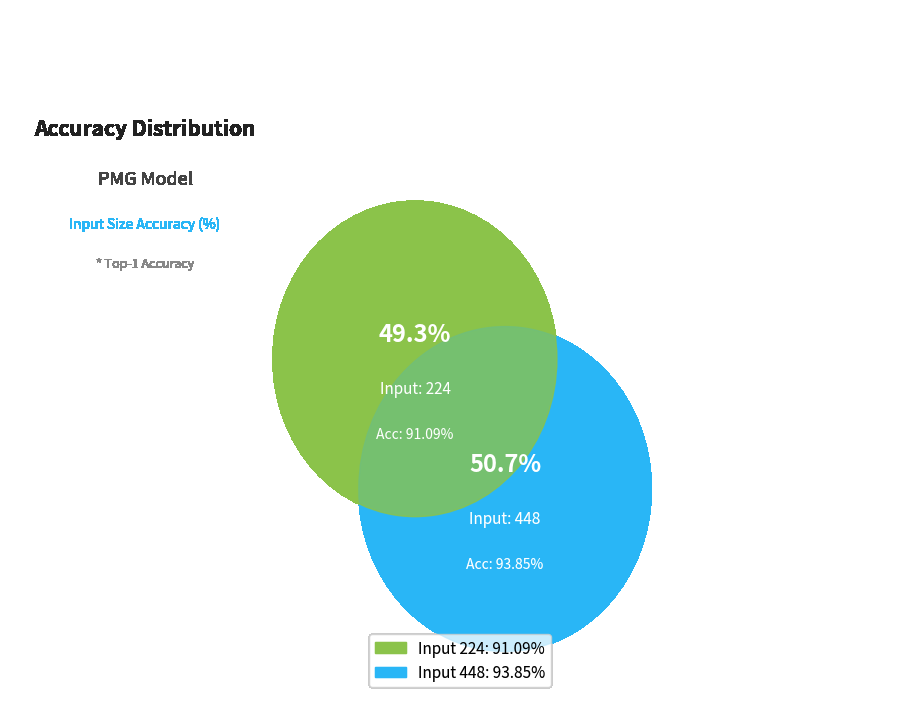

To the nearest percent, what is the combined percentage of 448 and 224?

100%